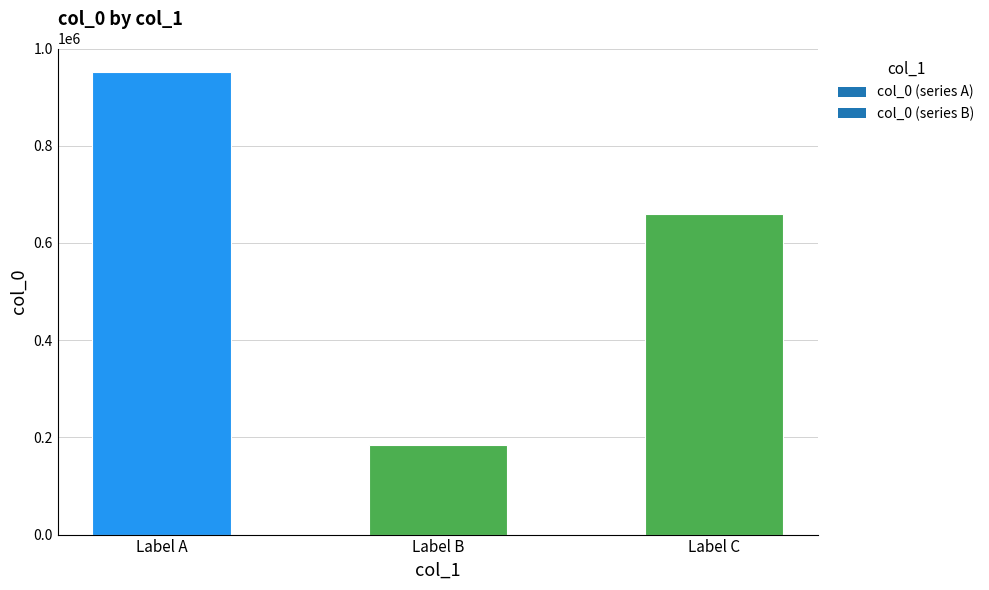

What is the change in value from Label A to Label C?

-291945